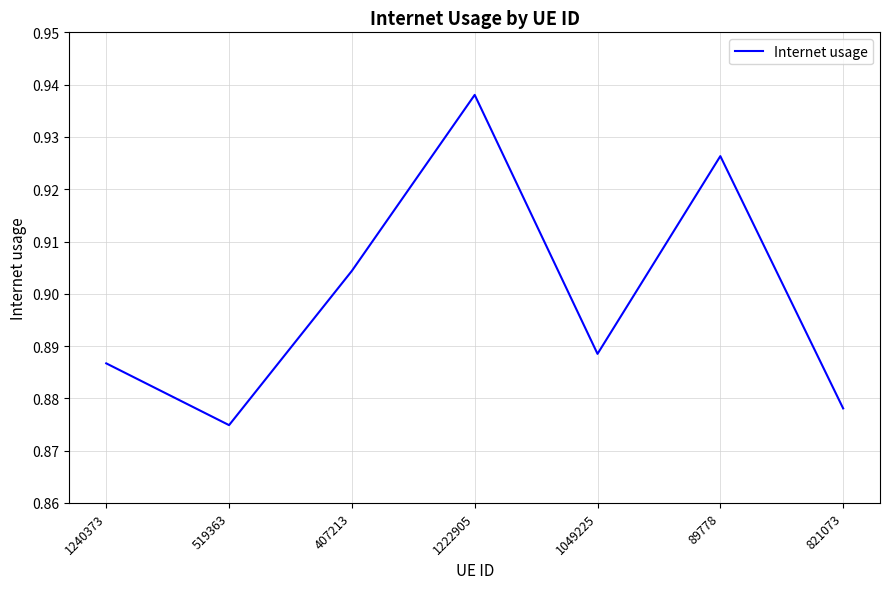

What position from the left is 407213?

3